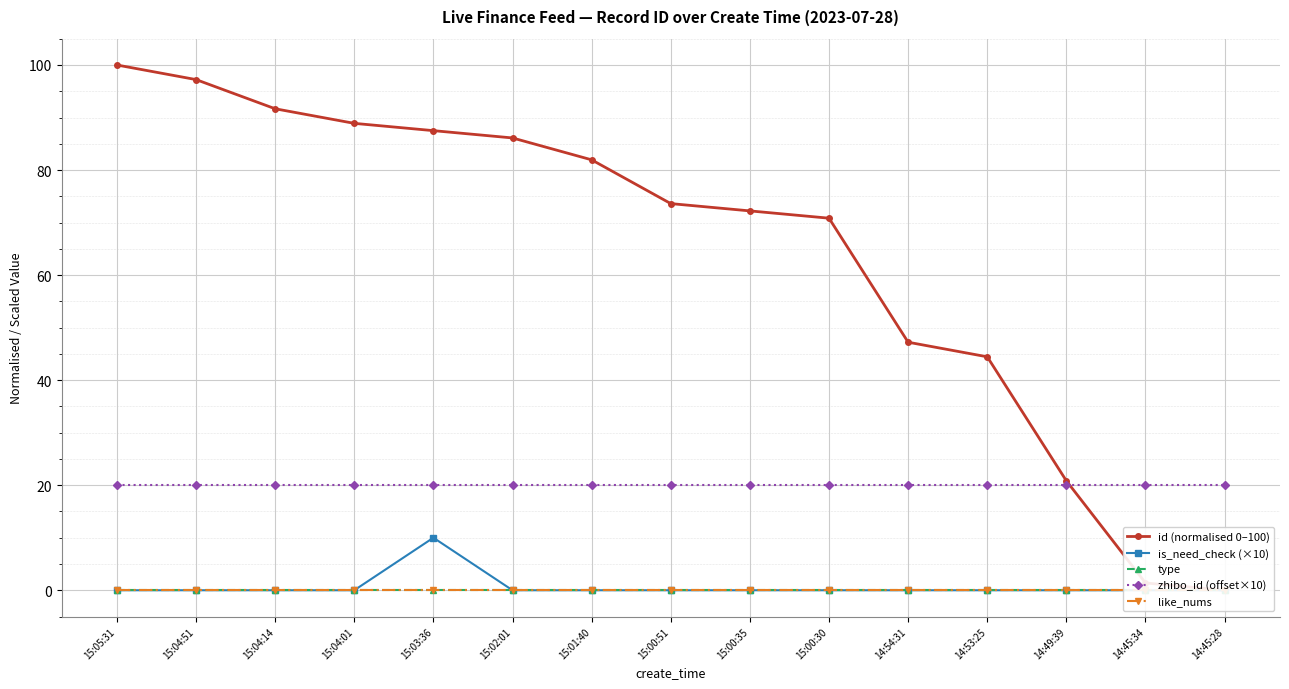

The value of like_nums at 15:00:51 is 0.0. True or false?

True